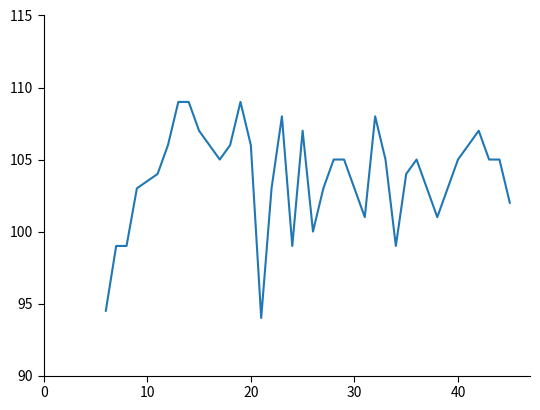

What is the difference between the maximum and minimum values?

15.0